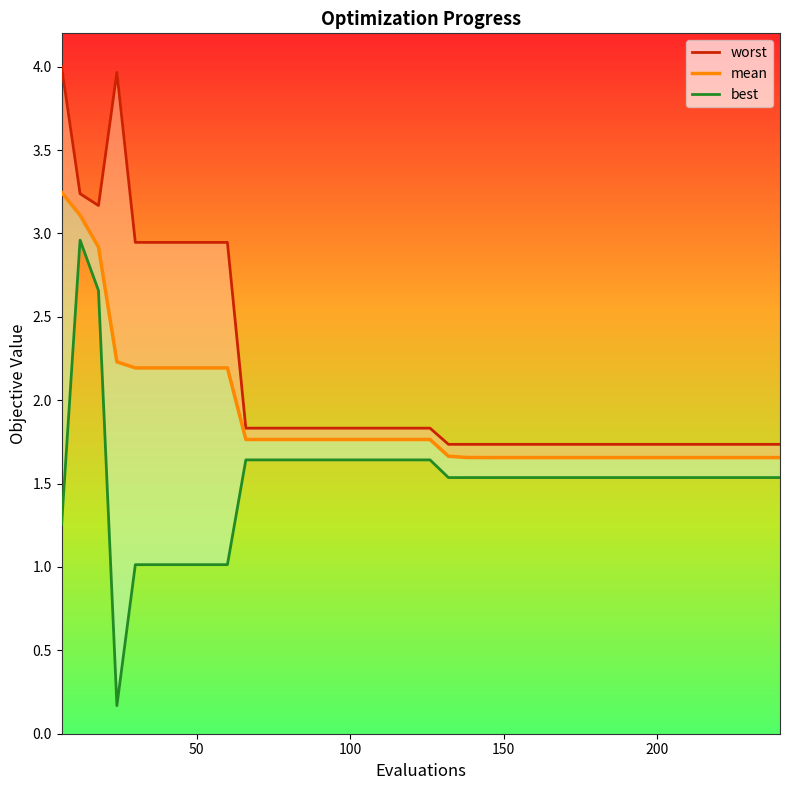

True or false: mean and best cross at least once.

False